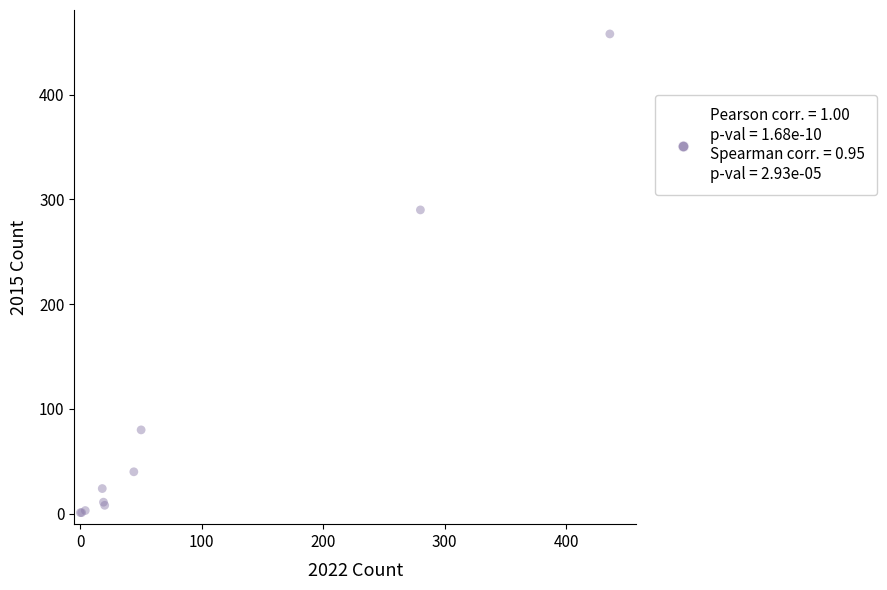

What Y value in the scatter plot is closest to 229?

290